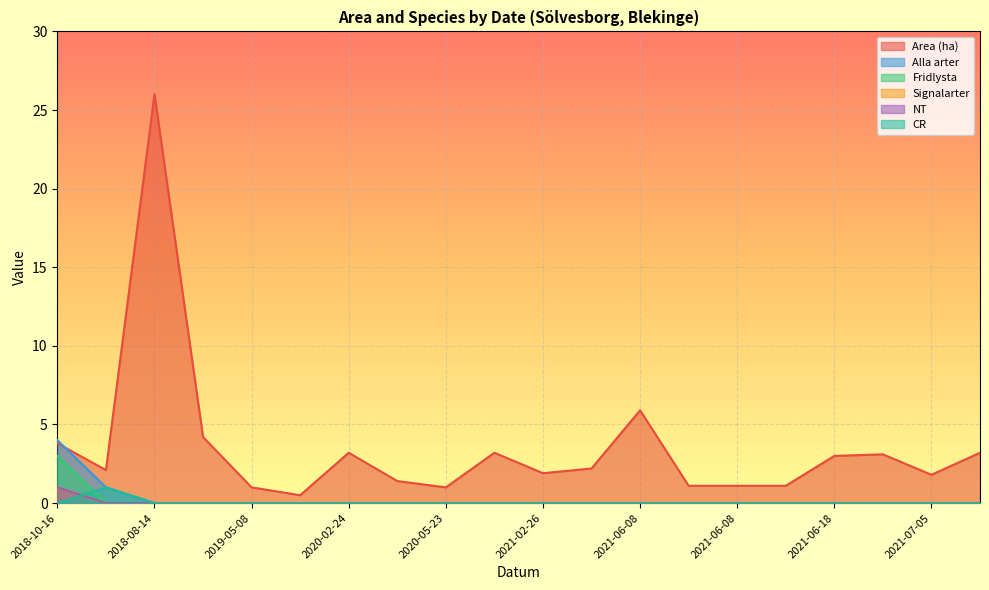

True or false: Area (ha) and NT cross at least once.

False